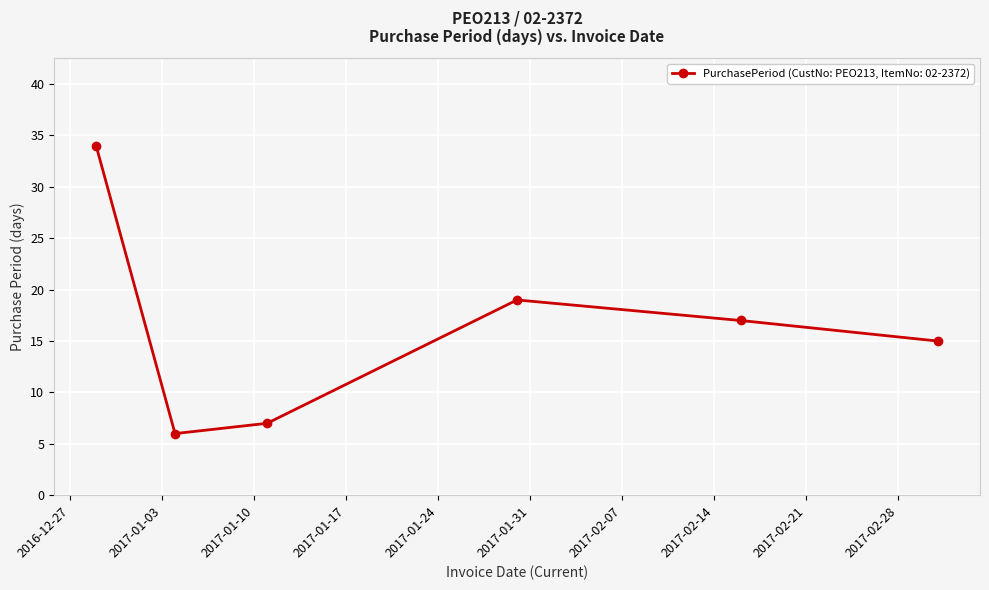

How many data points does each series have?

6